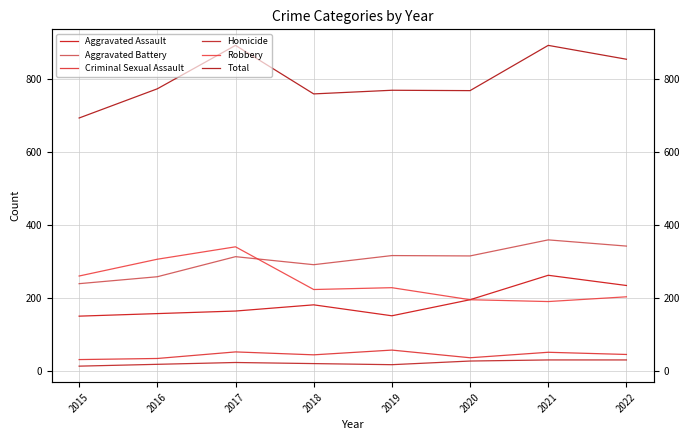

What is the total value across all series at 2021?

1784